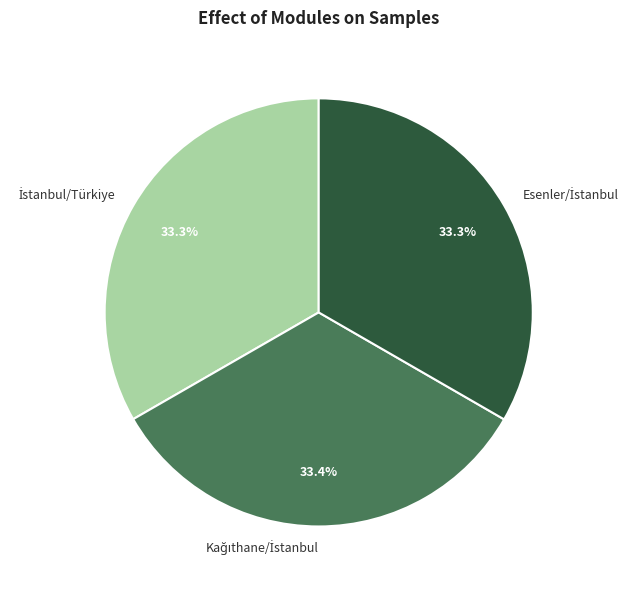

Is there a majority slice in this chart?

No